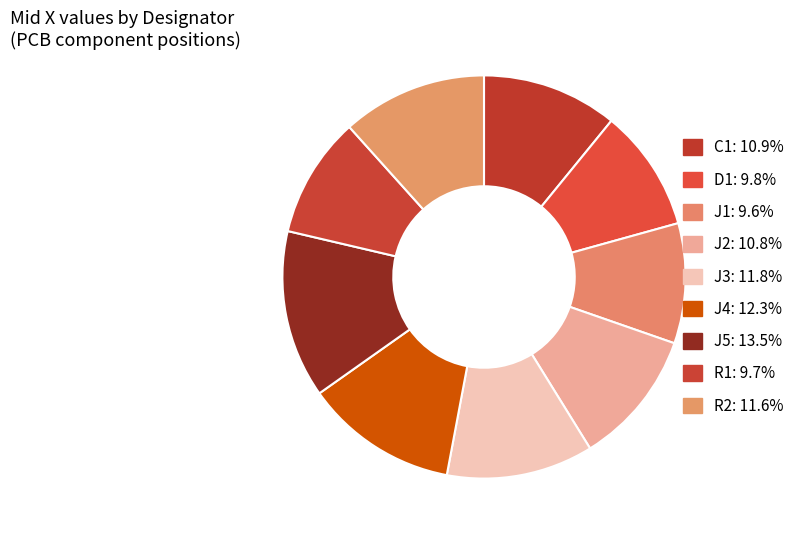

How many slices are in this pie chart?

9